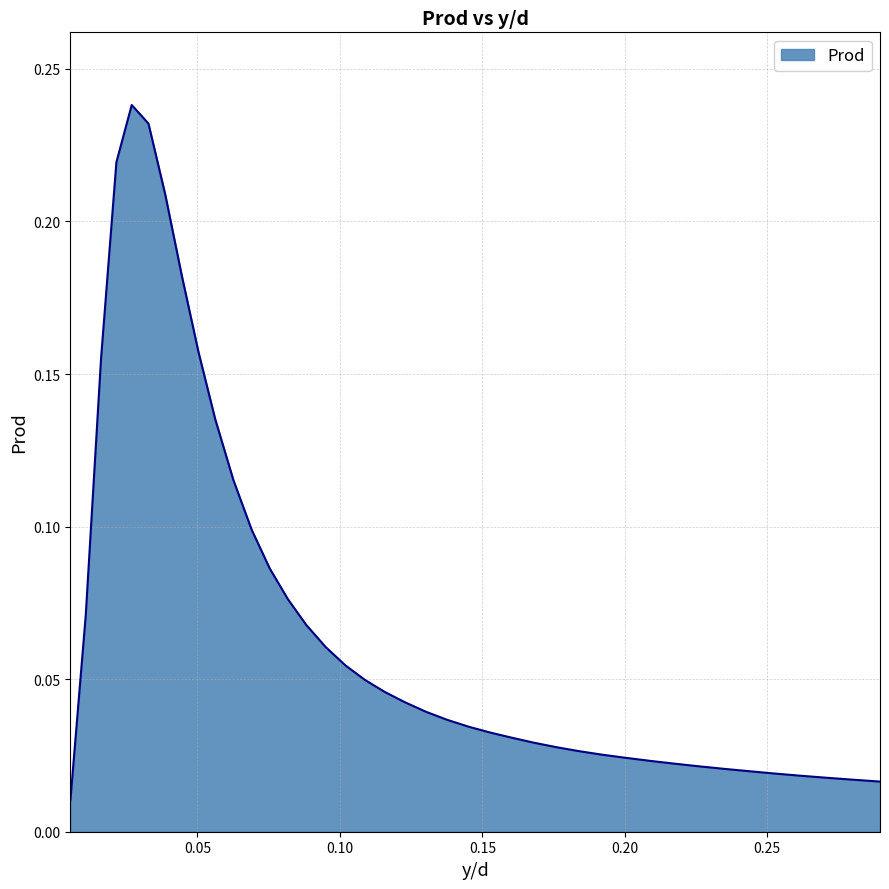

How many lines are shown in the chart?

1